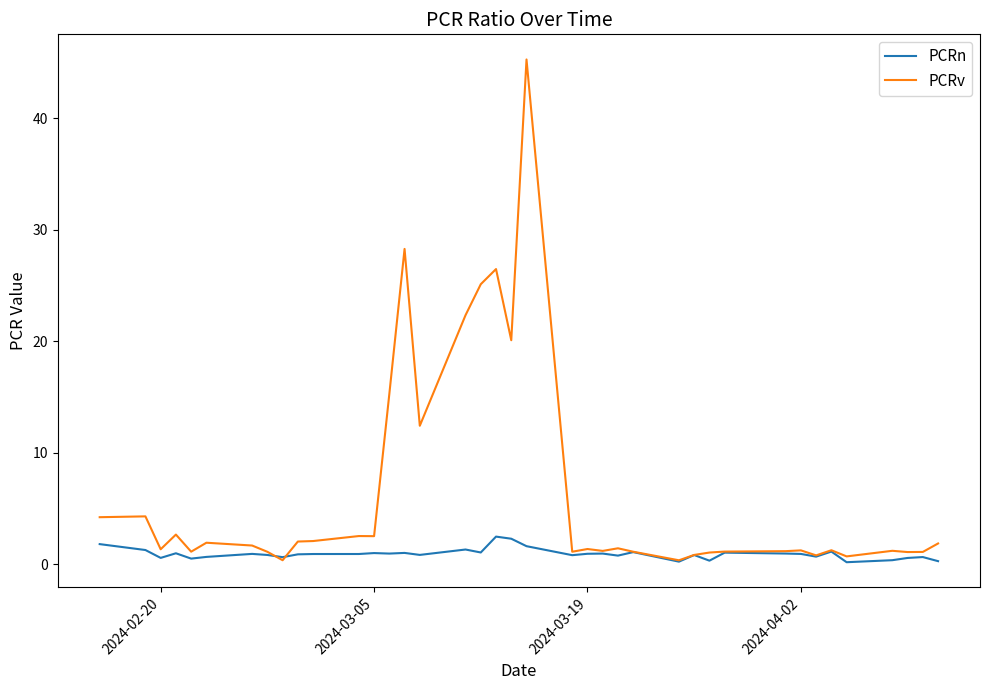

Which series has the largest total across all categories?

PCRv